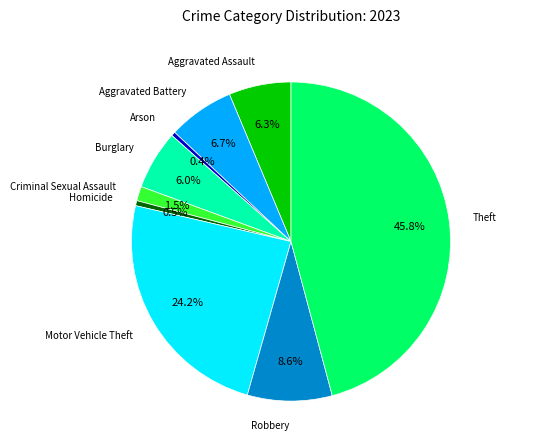

To the nearest percent, what portion does Aggravated Battery represent?

7%